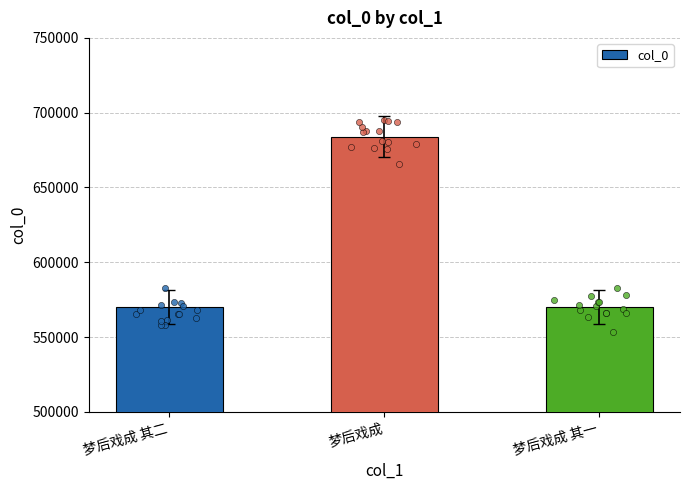

Which has a higher value, 梦后戏成 其一 or 梦后戏成?

梦后戏成